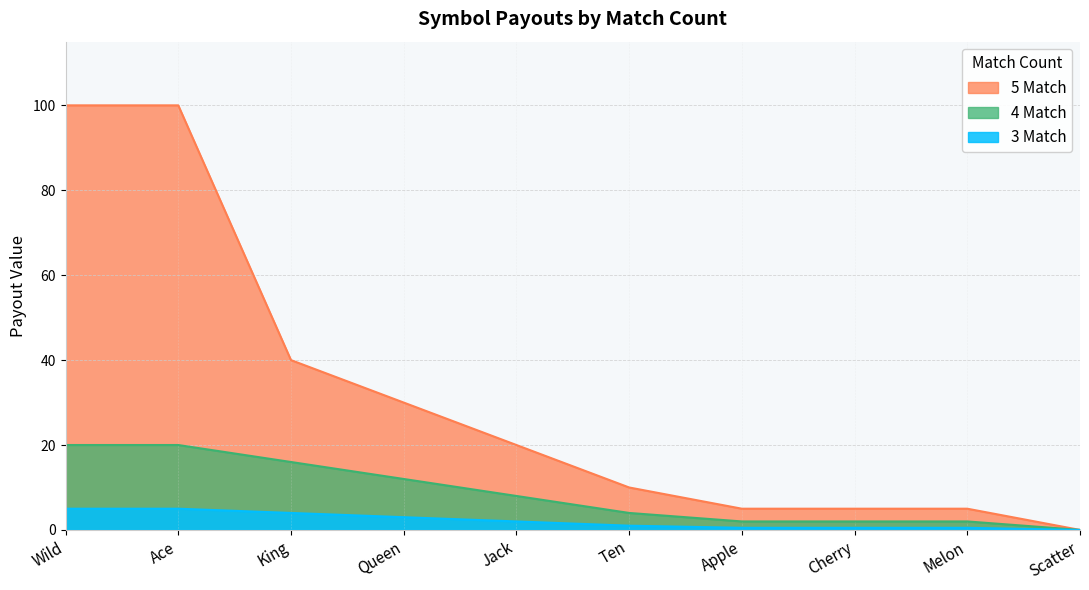

Where is 4 Match nearest to the value 2?

Jack